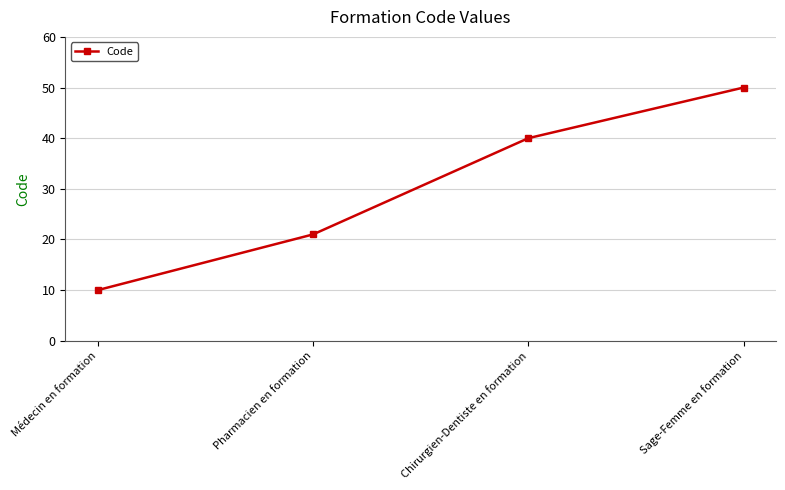

Which has a higher value, Médecin en formation or Sage-Femme en formation?

Sage-Femme en formation